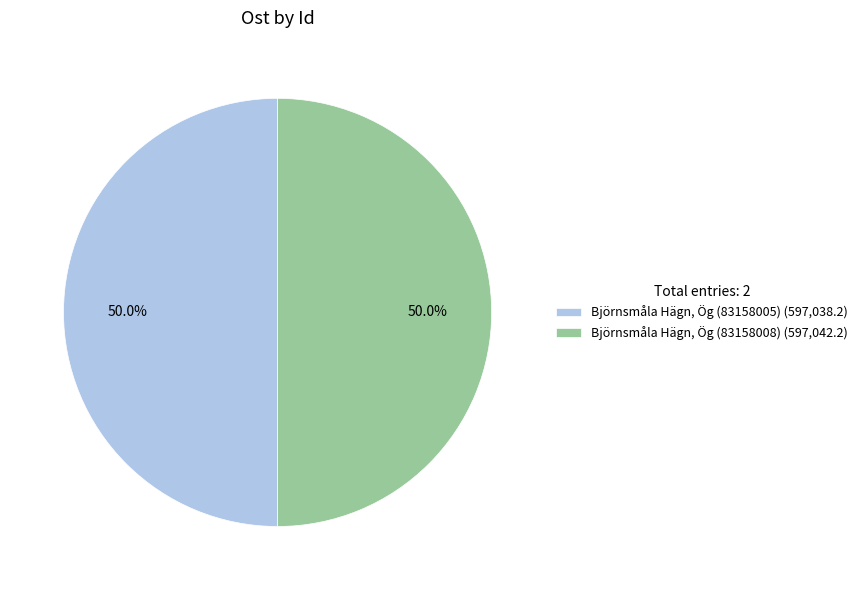

What percentage is the Björnsmåla Hägn, Ög (83158005) slice, to the nearest percent?

50%